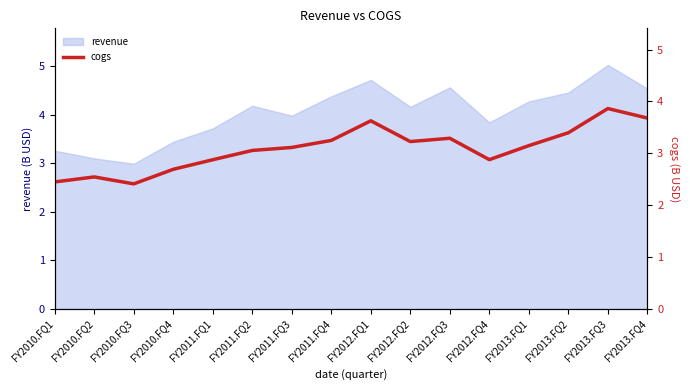

Is it true that revenue equals 4.5 at FY2013.FQ4?

True